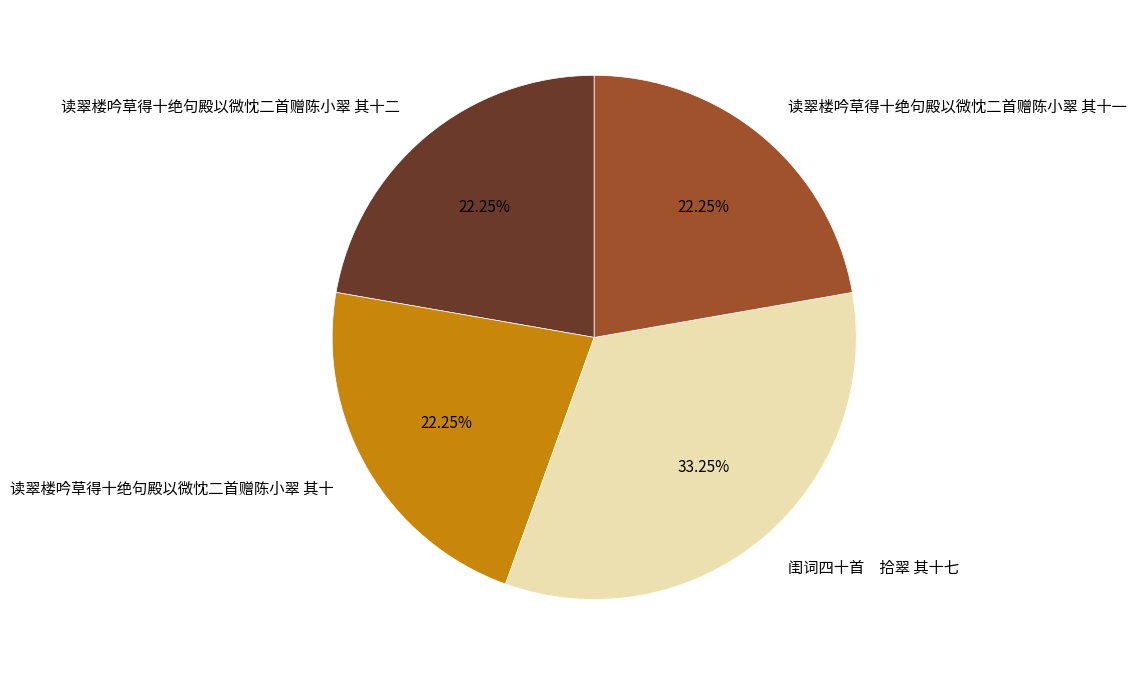

How many segments does this pie chart have?

4